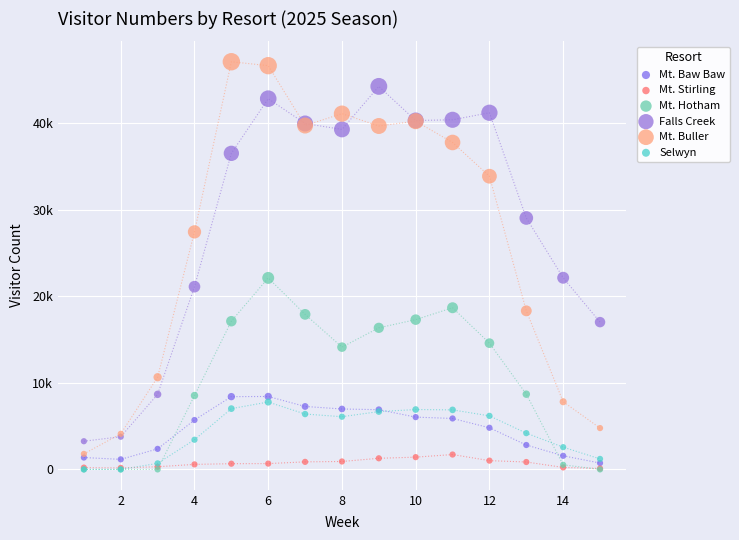

Which series has the widest spread of Y values?

Mt. Buller